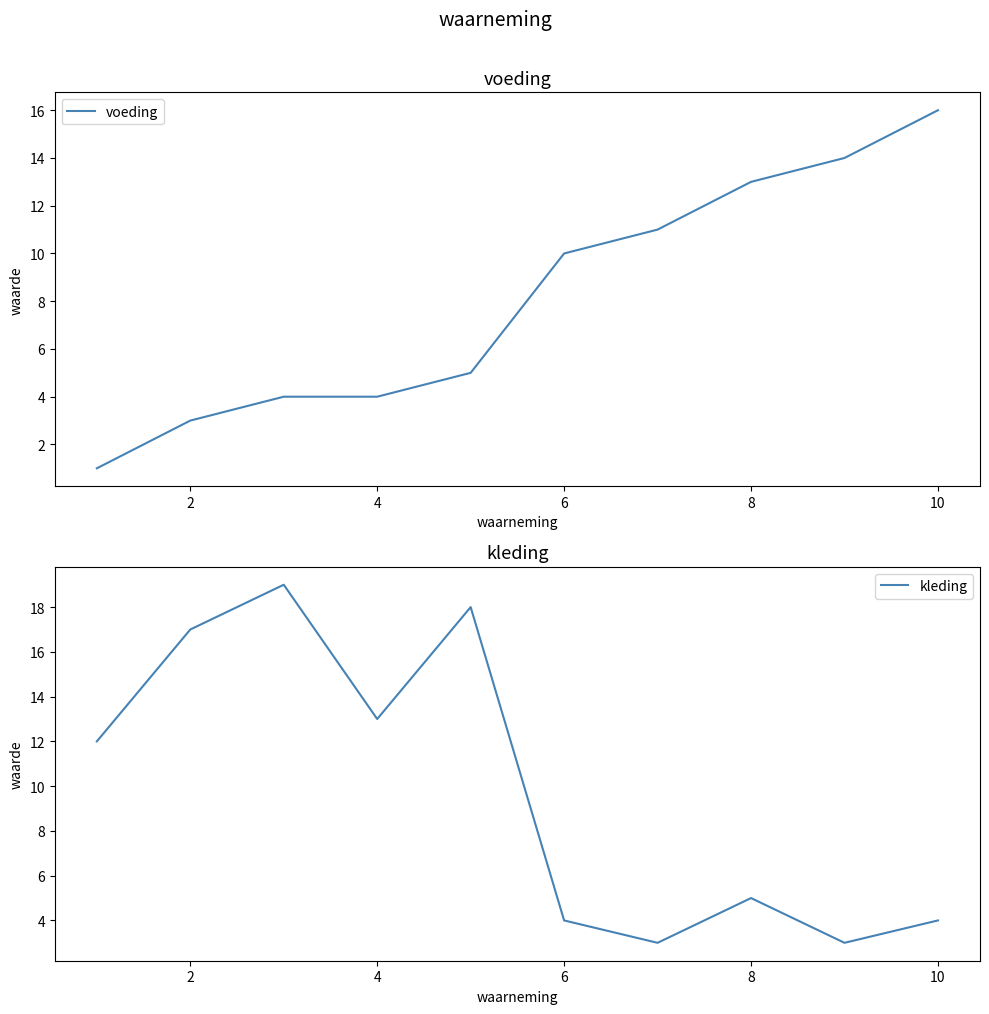

Reading left to right, transcribe all the data shown in this chart.

voeding: 1	3	4	4	5	10	11	13	14	16
kleding: 12	17	19	13	18	4	3	5	3	4